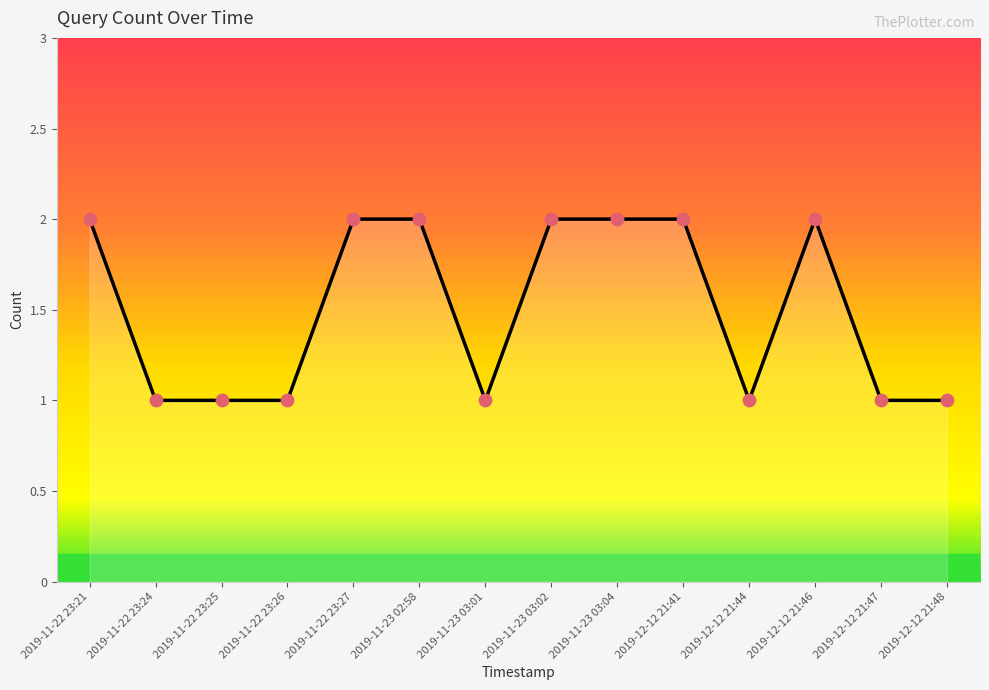

What is the ratio of the value at 2019-11-22 23:21 to the value at 2019-11-23 02:58?

1.0